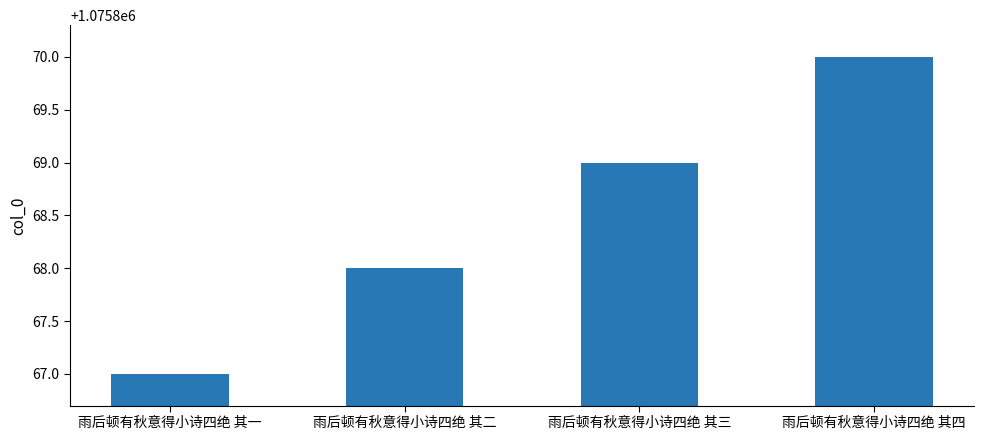

The value at 雨后顿有秋意得小诗四绝 其四 is 1515411. True or false?

False